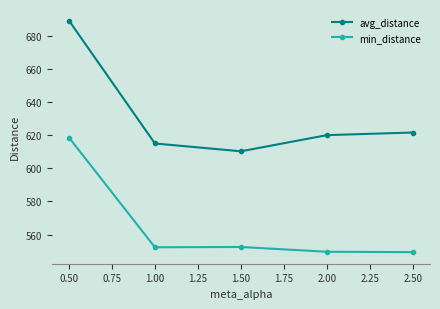

The value of avg_distance at 1.50 is 966.0. True or false?

False